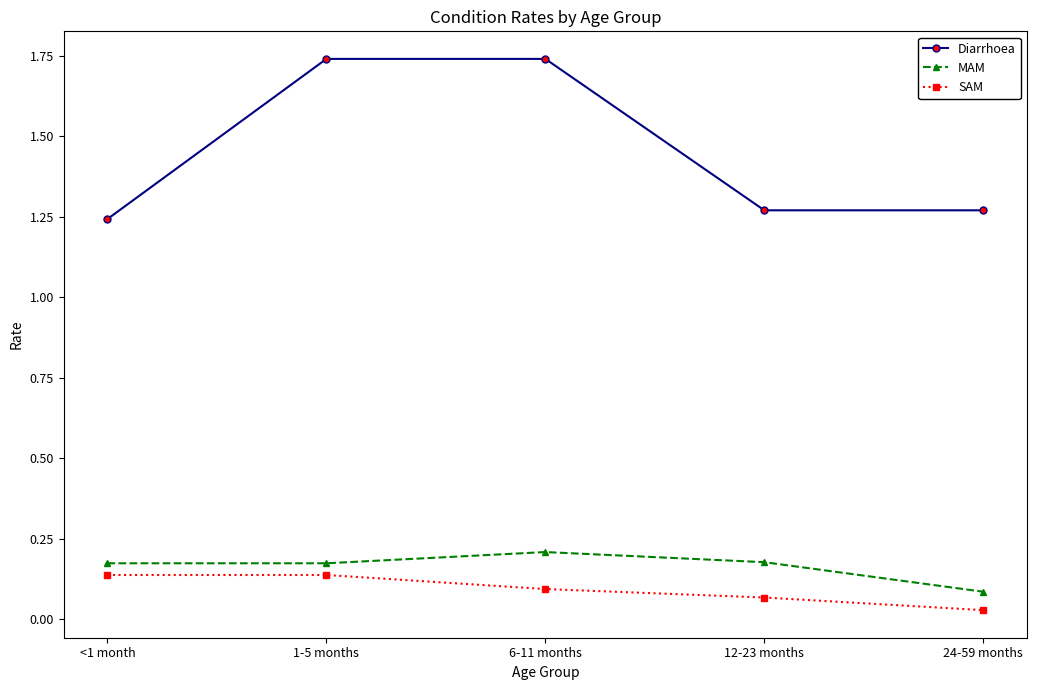

Count the SAM values in the range 0 to 1.

5